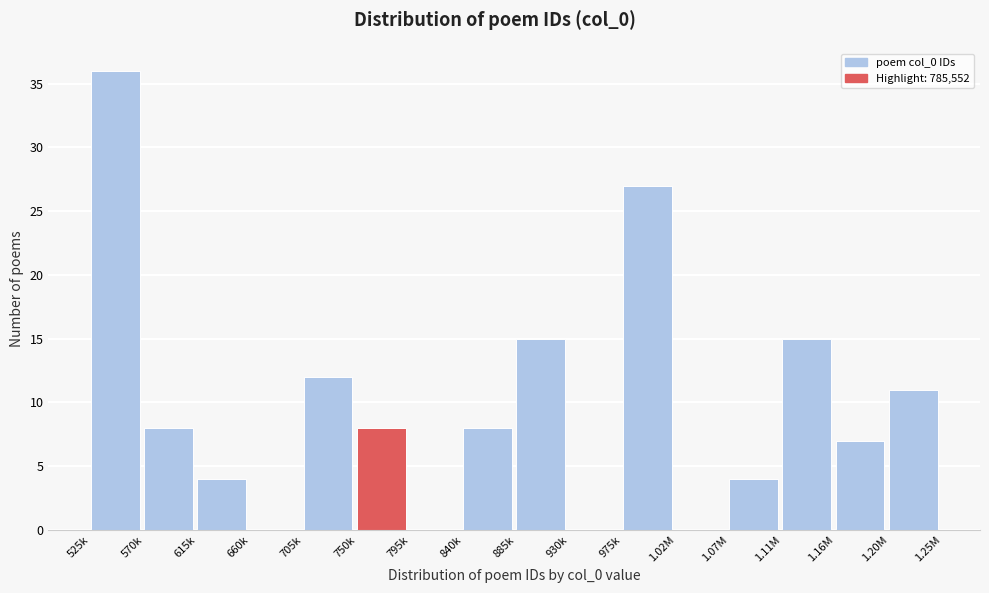

Reading left to right, what are all the values shown in this chart?

525k=36	570k=8	615k=4	660k=0	705k=12	750k=8	795k=0	840k=8	885k=15	930k=0	975k=27	1.02M=0	1.07M=4	1.11M=15	1.16M=7	1.20M=11